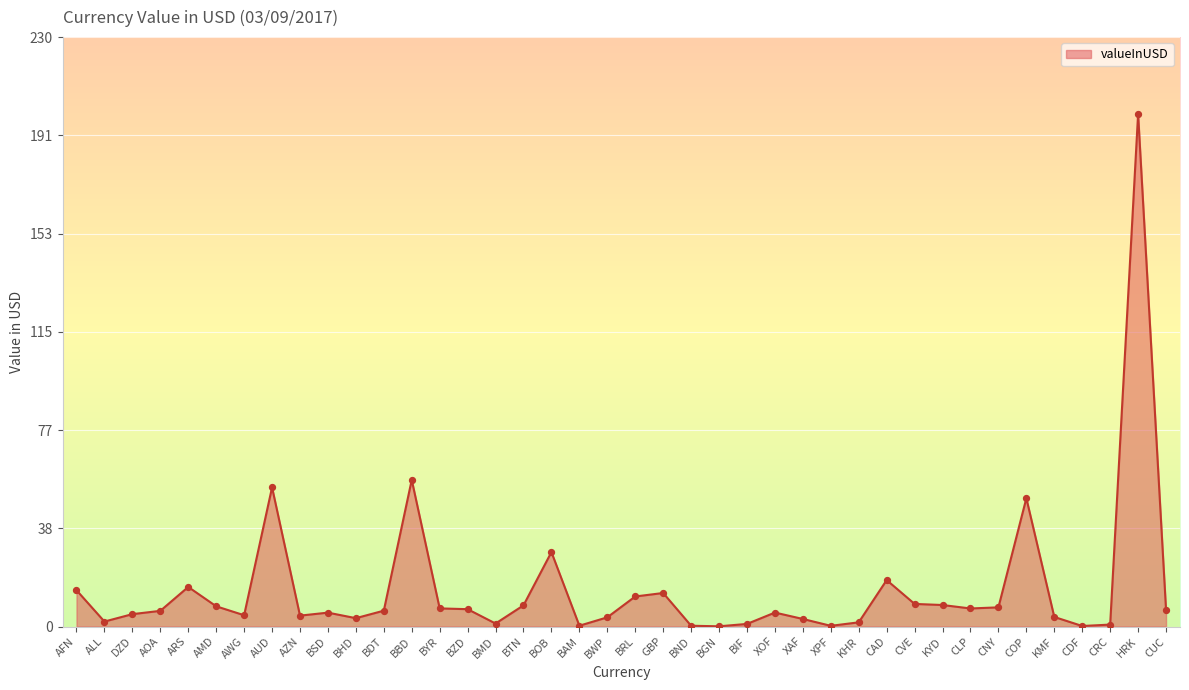

Which has a higher value, AWG or GBP?

GBP